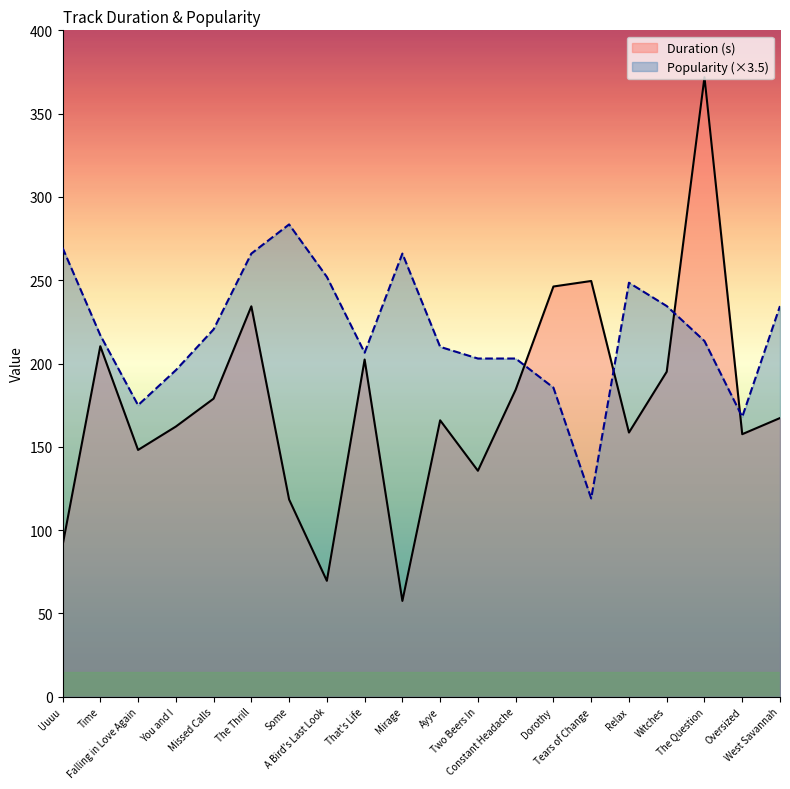

What is the total value across all series at Tears of Change?

368.5